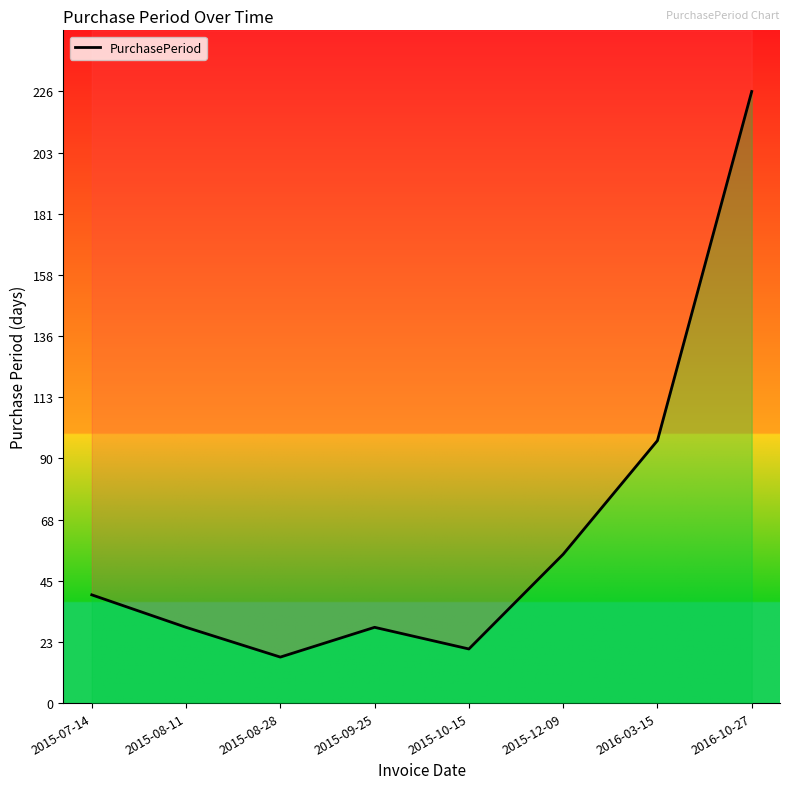

Reading right to left, transcribe all the data shown in this chart.

226	97	55	20	28	17	28	40